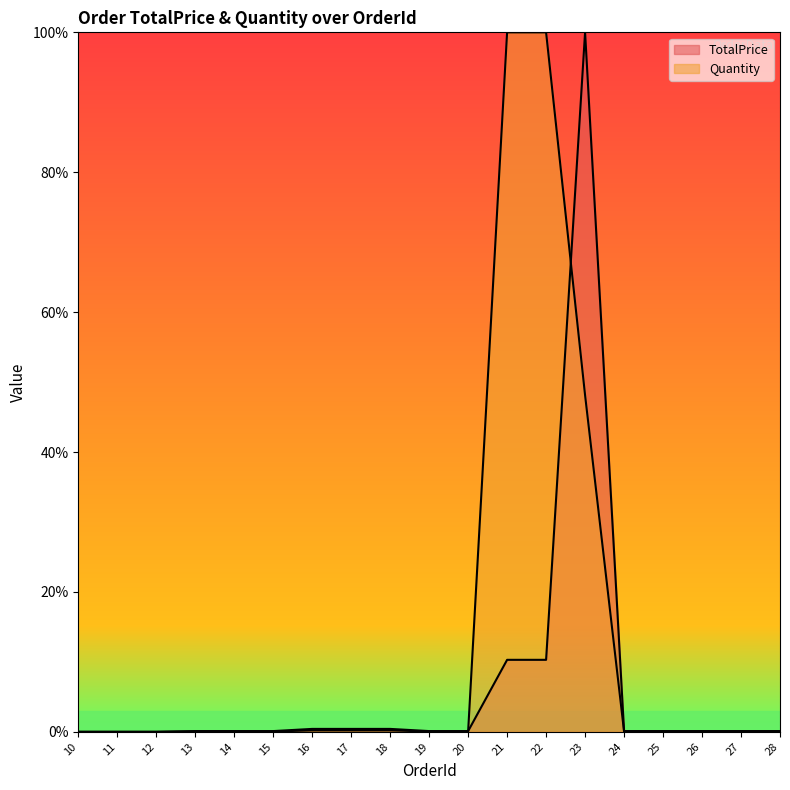

Reading left to right, extract all data points from this chart.

TotalPrice: 0.0	0.0	0.0	0.0	0.0	0.0	0.0	0.0	0.0	0.0	0.0	0.1	0.1	1.0	0.0	0.0	0.0	0.0	0.0
Quantity: 0.0	0.0	0.0	0.0	0.0	0.0	0.0	0.0	0.0	0.0	0.0	1.0	1.0	0.5	0.0	0.0	0.0	0.0	0.0